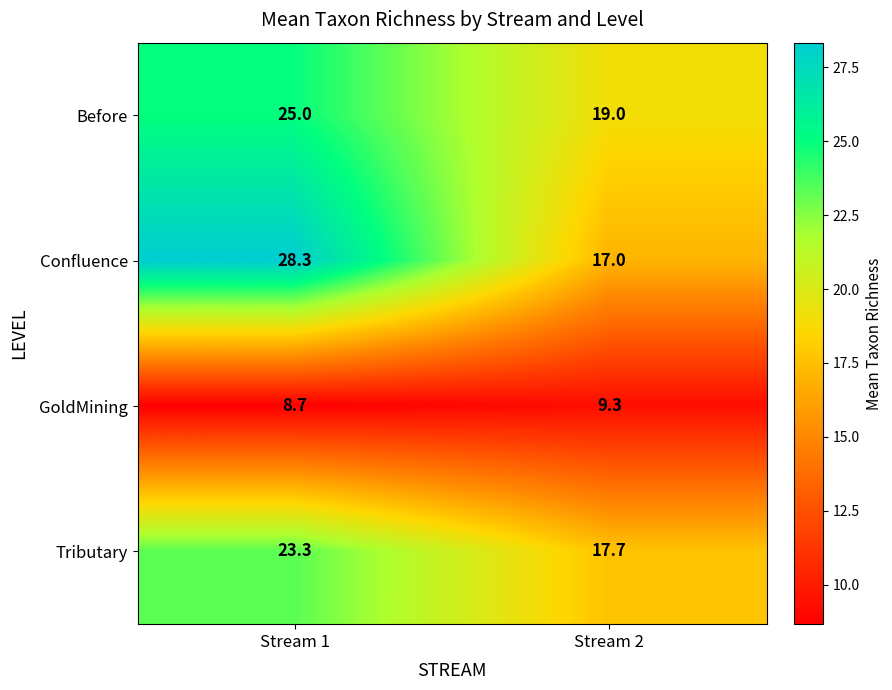

Reading left to right, extract all data points from this chart.

Before: 25.0	19.0
Confluence: 28.3	17.0
GoldMining: 8.7	9.3
Tributary: 23.3	17.7